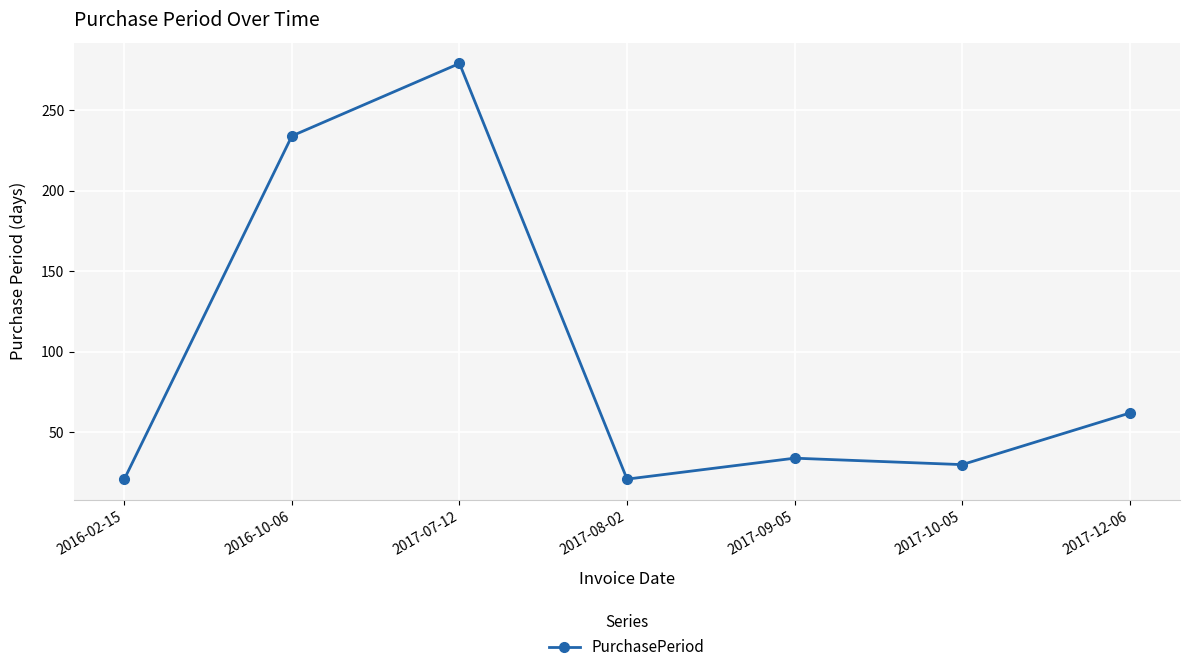

Where does the data first go above 34?

2016-10-06